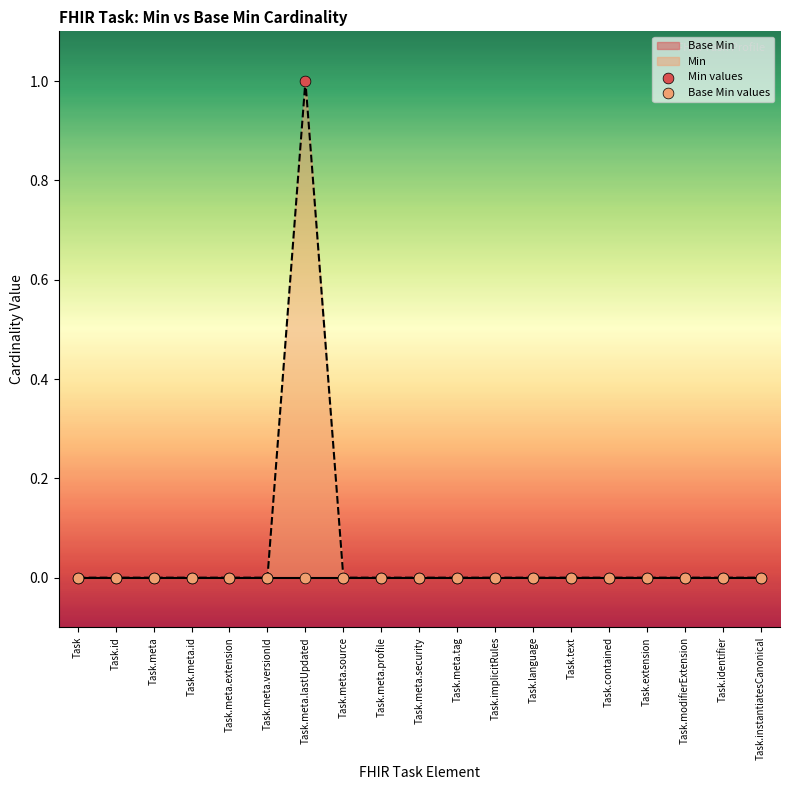

The value of Min at Task.meta.profile is 0. True or false?

True